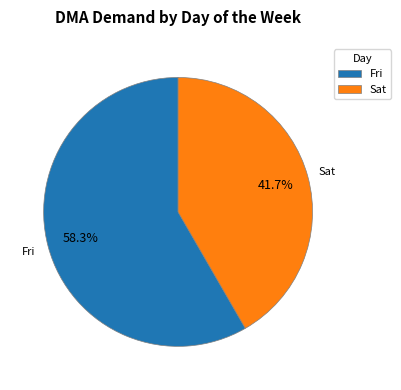

Between Fri and Sat, which is larger?

Fri